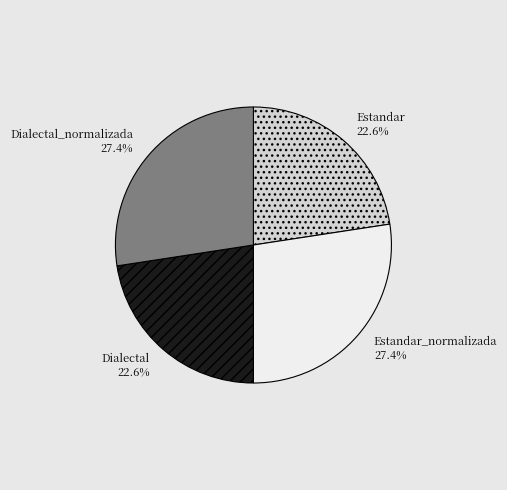

What is the ratio of the value at Estandar to the value at Dialectal_normalizada?

0.8